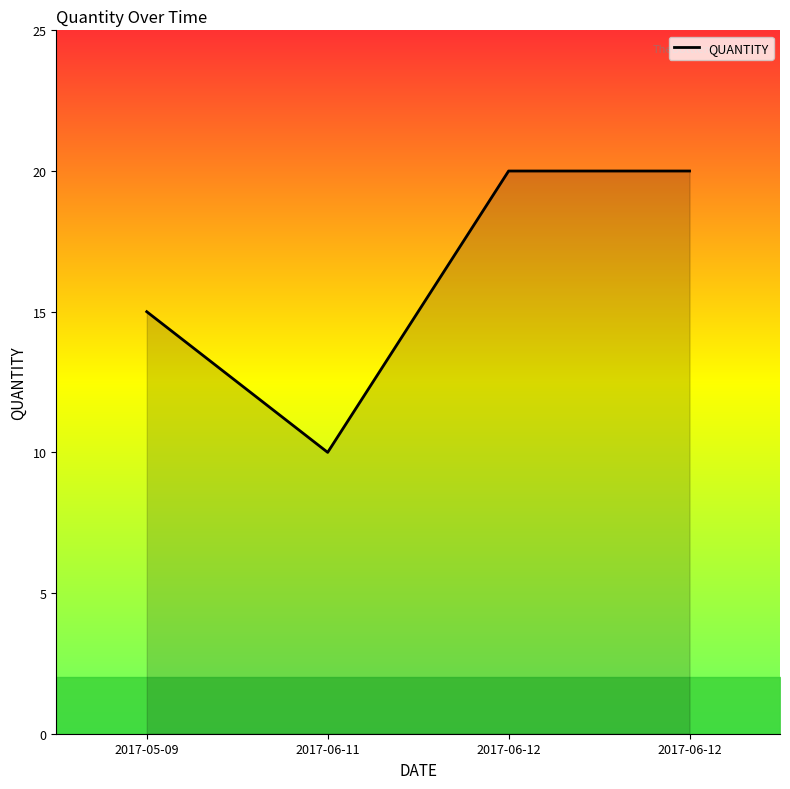

List the labels in order of value, smallest first.

2017-06-11, 2017-05-09, 2017-06-12, 2017-06-12